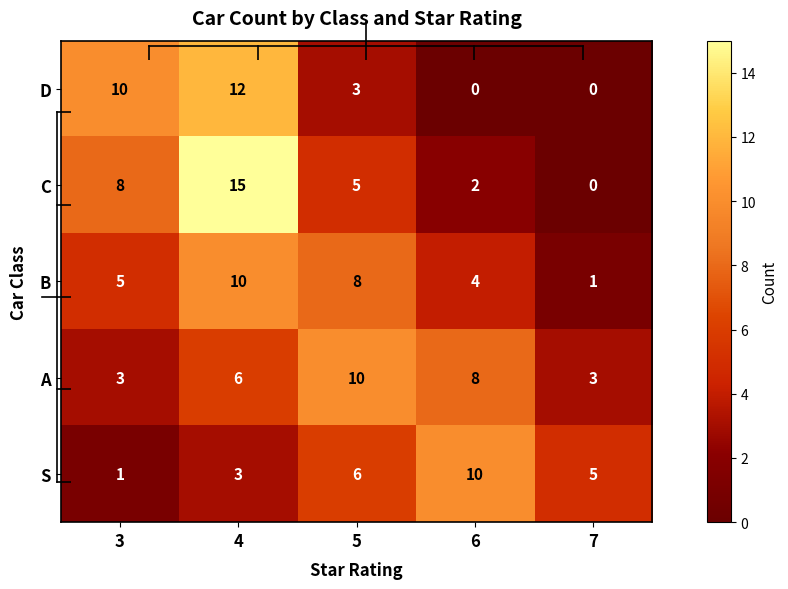

What is the maximum value shown in the chart?

15